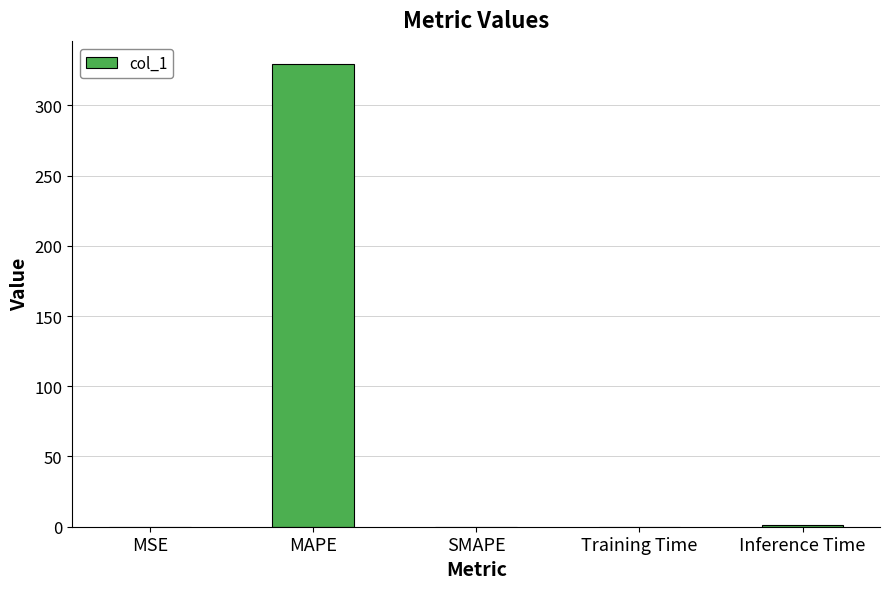

Which has a higher value, MSE or MAPE?

MAPE